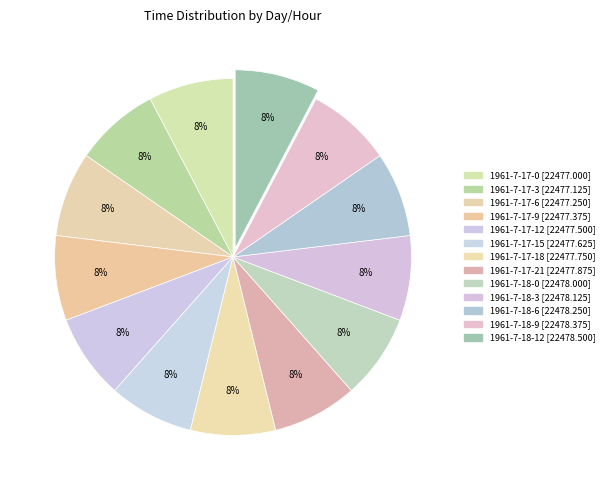

Combined, do 1961-7-17-3 and 1961-7-18-12 account for over 50%?

No